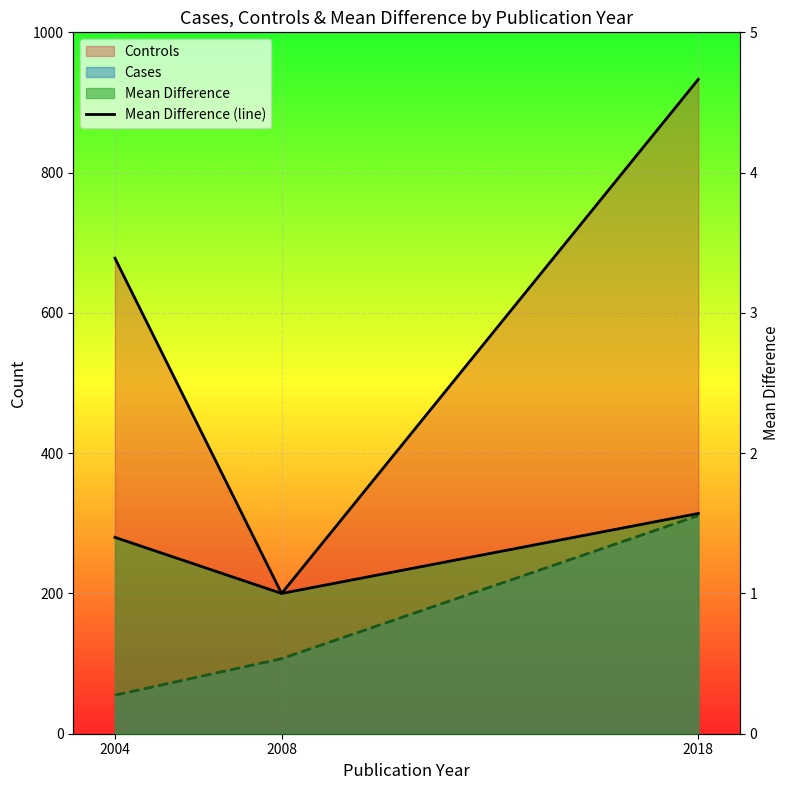

True or false: the data shows 0.2 at 2008.

False